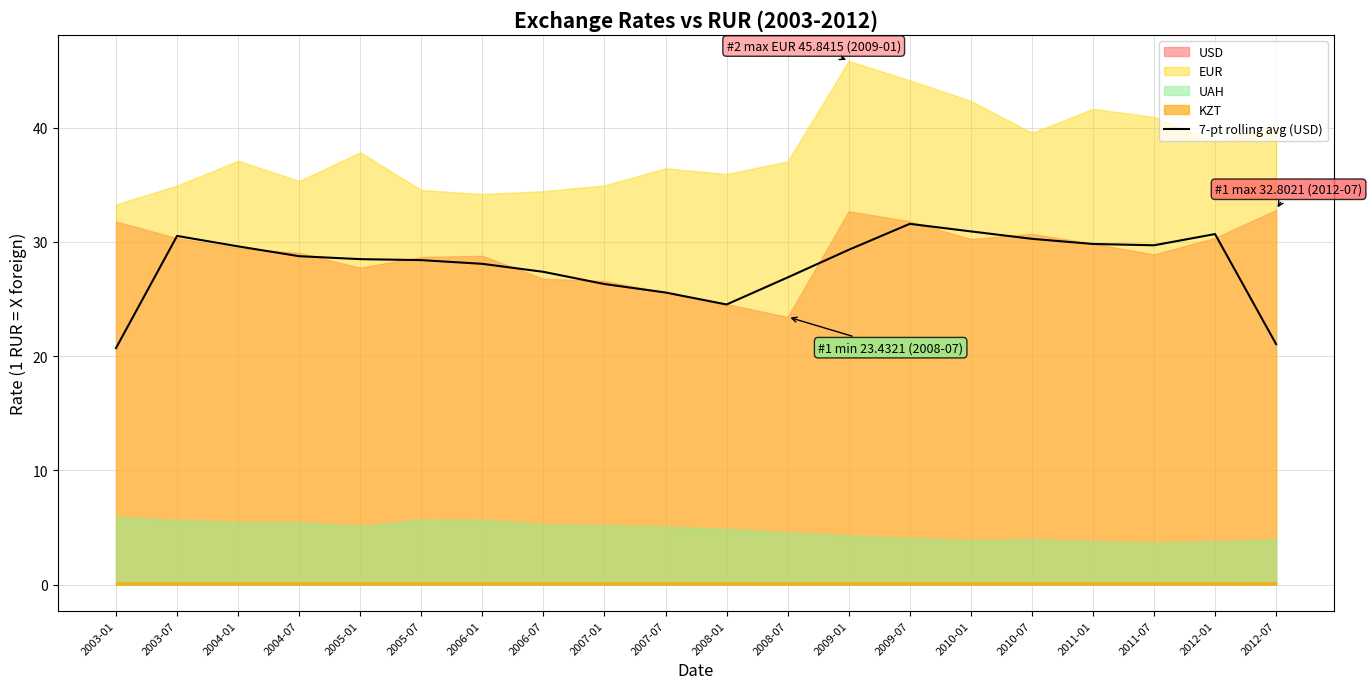

At which category does the data reach its first local peak?

2003-07